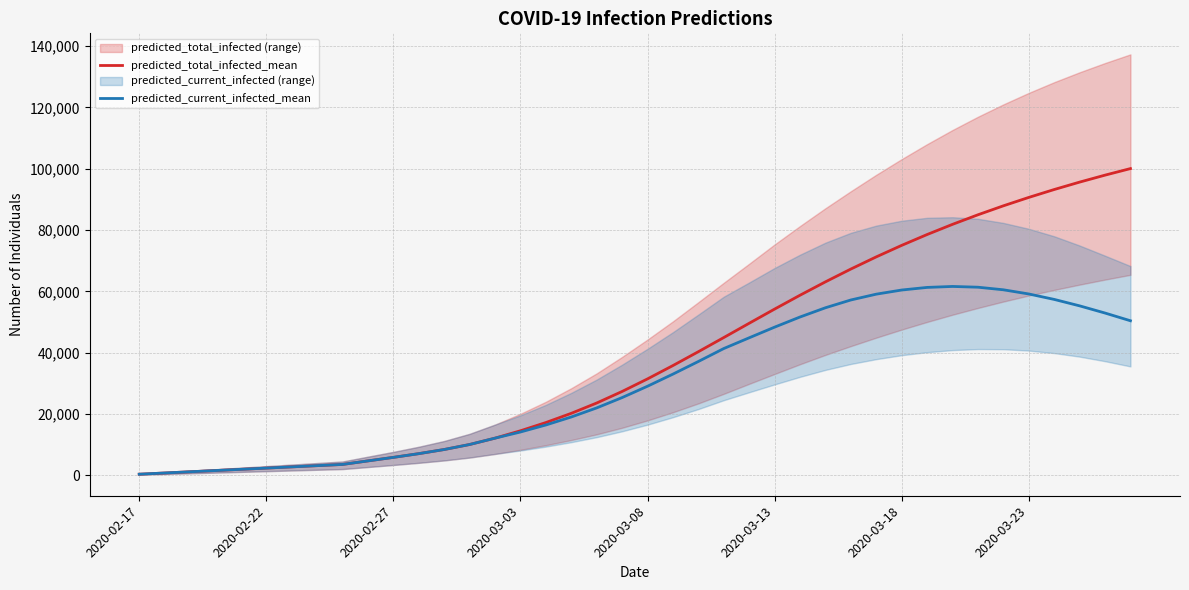

Which series has the largest range (max minus min)?

predicted_total_infected_mean